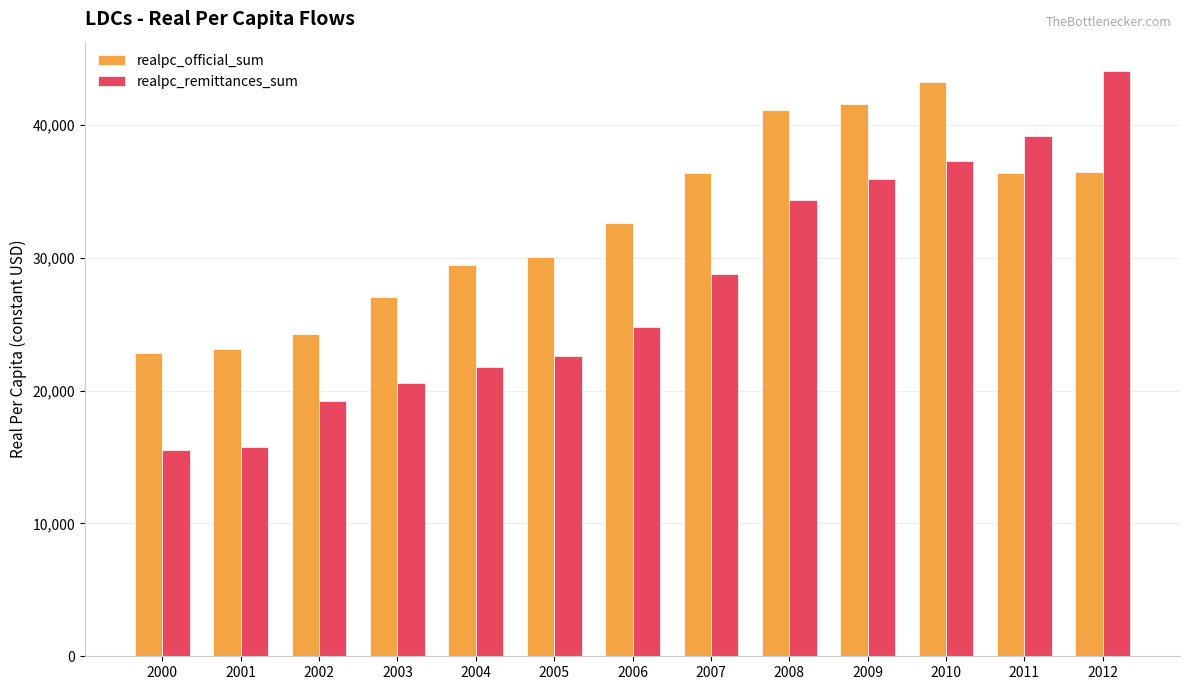

What is the value of the realpc_official_sum bar at the 5th from the left?

29472.1